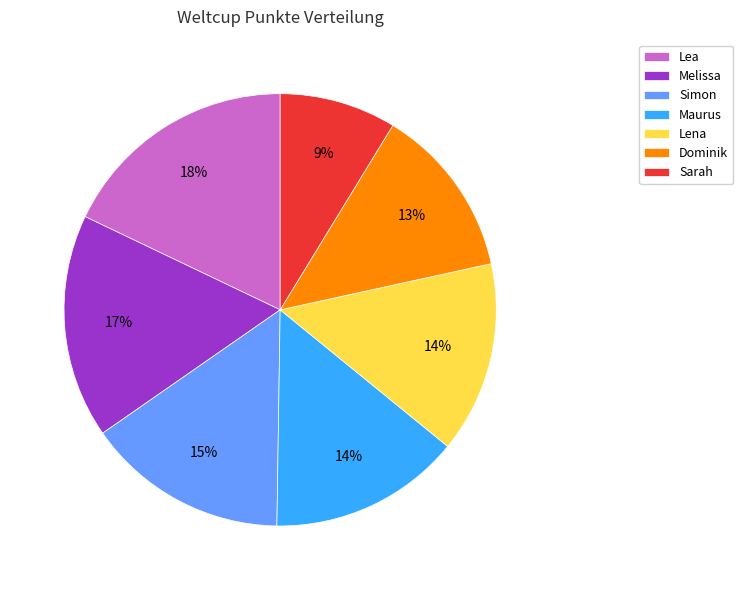

The Sarah slice represents 9% of the pie. True or false?

True